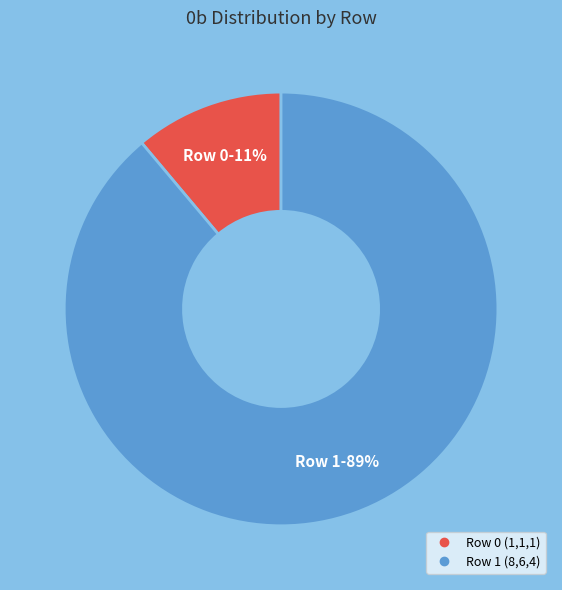

Which slice is the largest?

Row 1 (8,6,4)